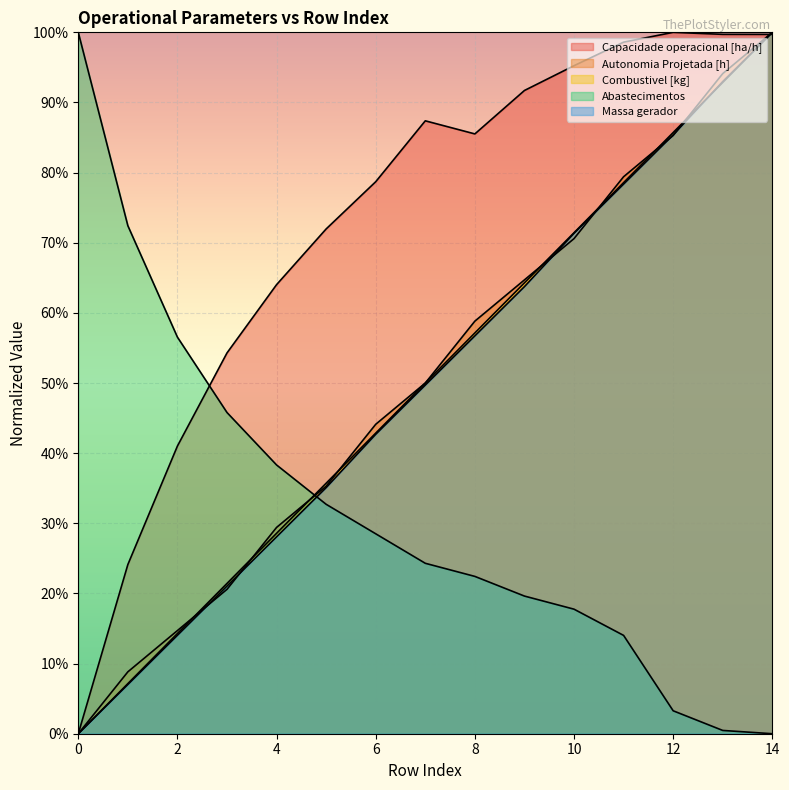

At which category does Capacidade operacional [ha/h] reach its first local peak?

7